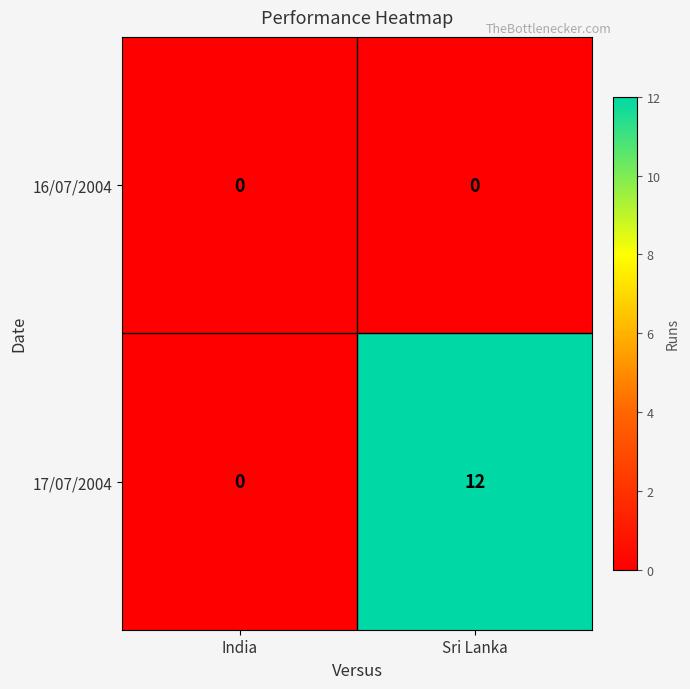

Reading left to right, what are all the values shown in this chart?

16/07/2004: 0	0
17/07/2004: 0	12